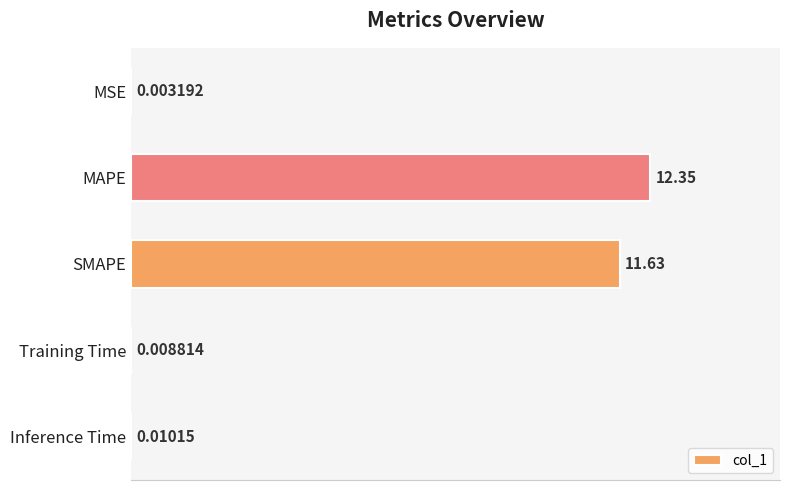

Count the number of categories in the chart.

5